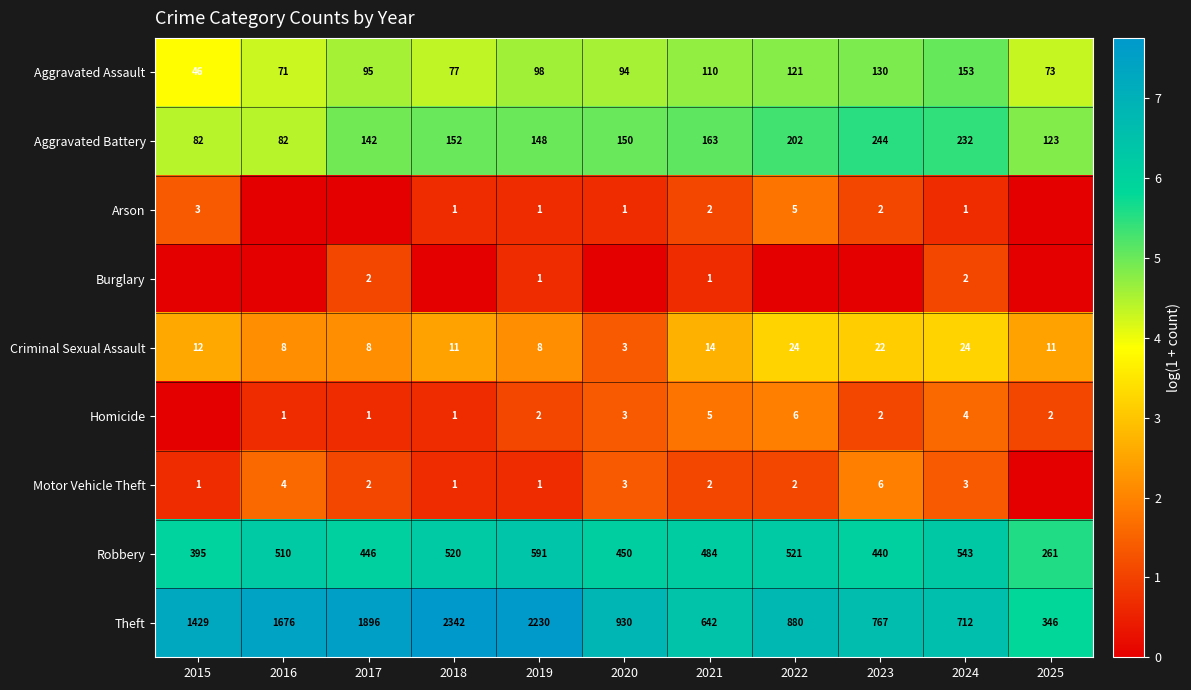

Is the value of Theft at 2018 greater than the value of Homicide at 2016?

Yes